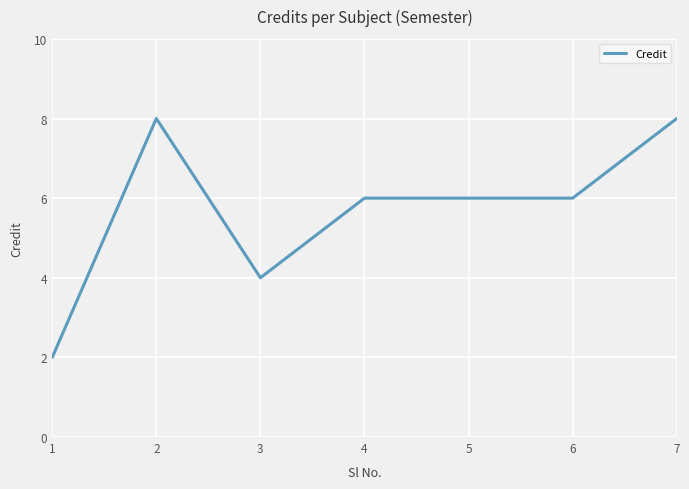

Where is the first local maximum?

2